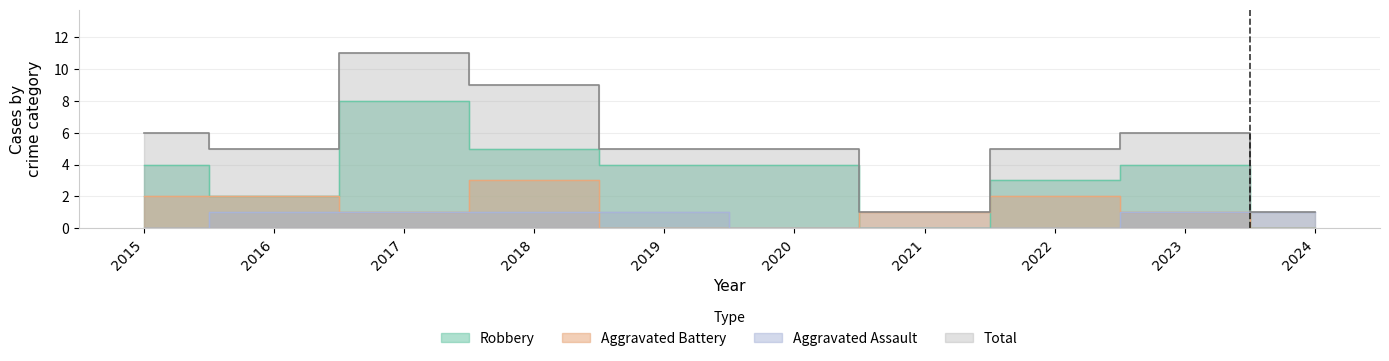

At how many categories does at least one series exceed 2?

8